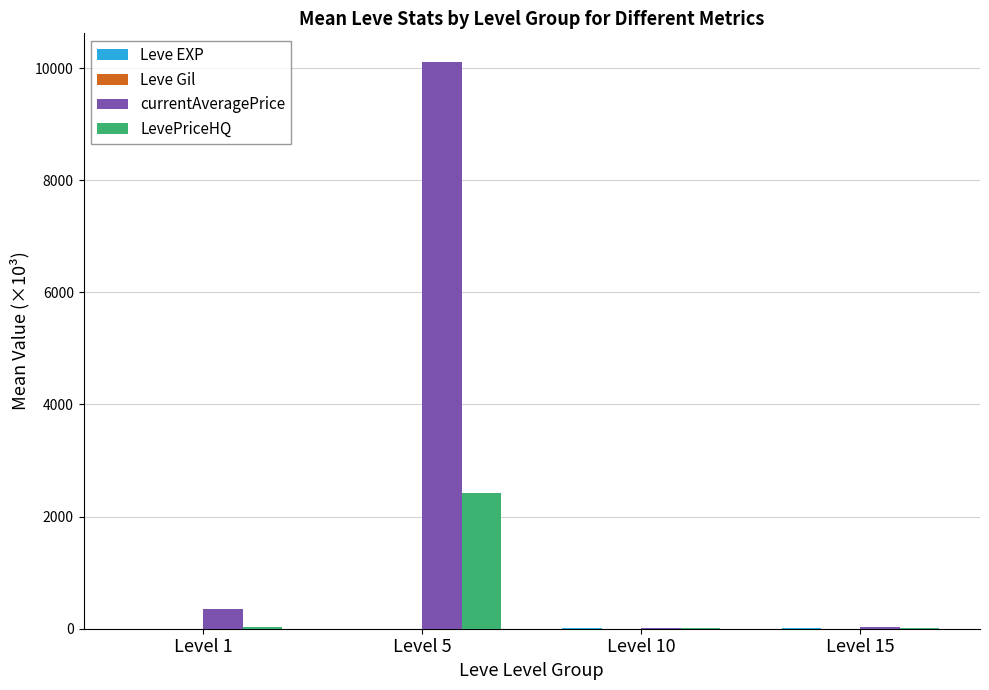

Which category has the highest value across all series?

Level 5